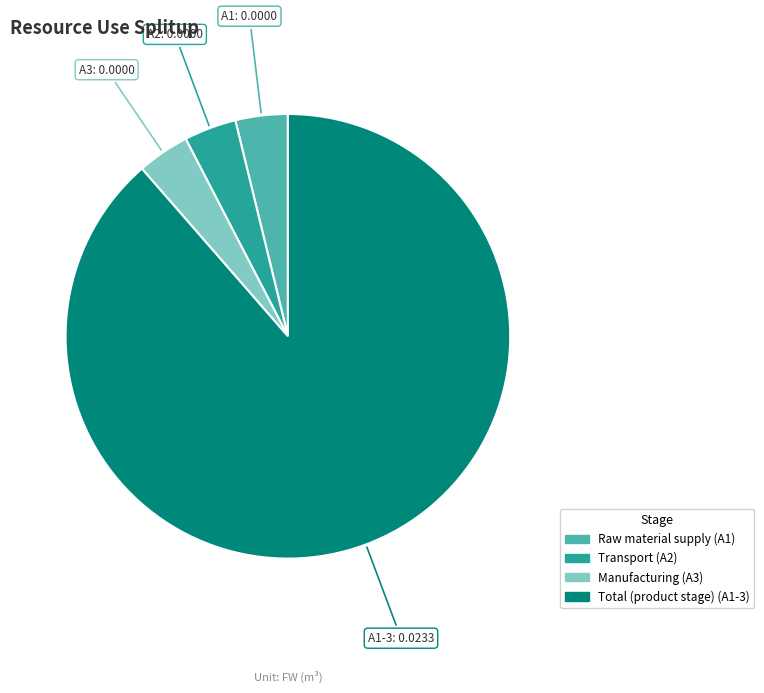

Does any single category account for the majority?

Yes